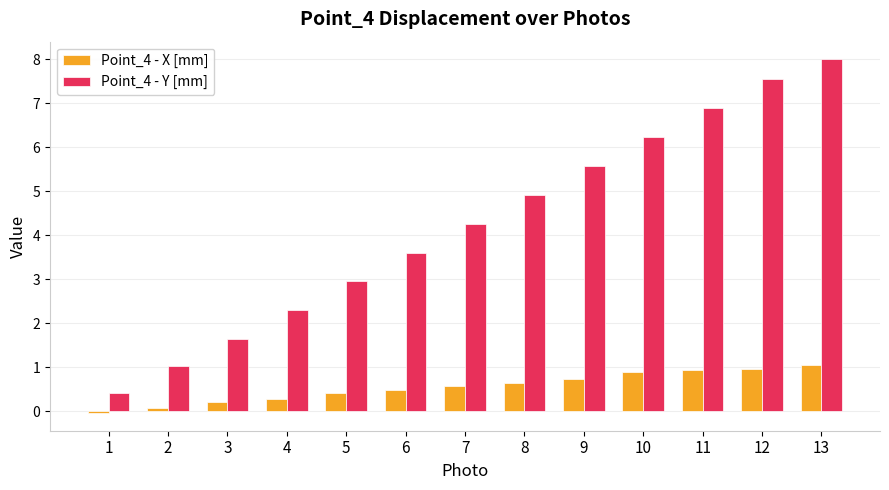

Where does the Point_4 - Y [mm] series first go above 4?

7